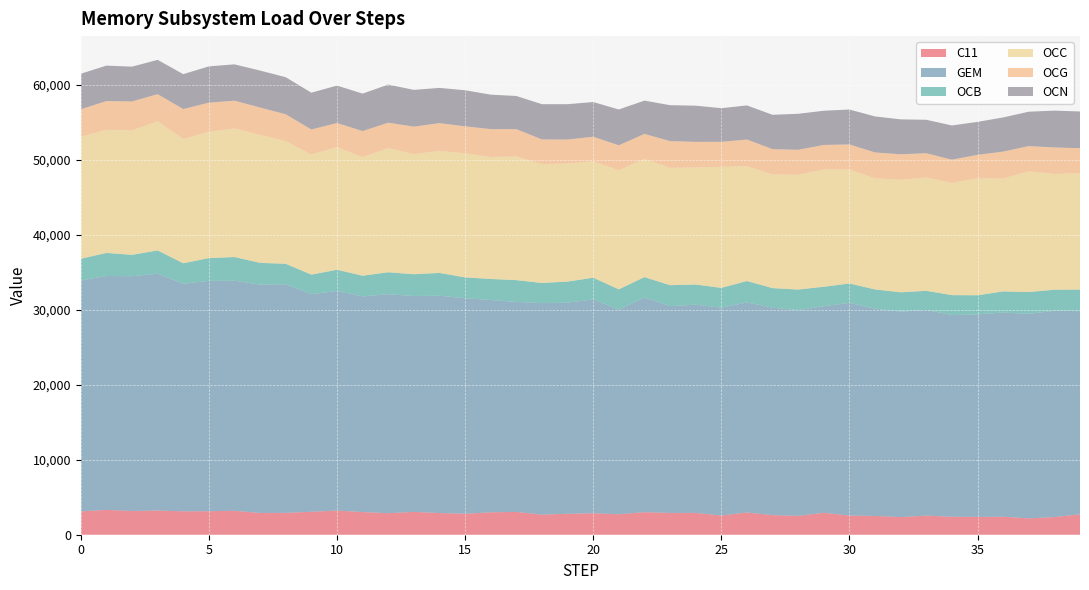

Reading left to right, what are all the values shown in this chart?

C11: 3116.6	3310.0	3164.7	3222.4	3120.2	3133.5	3187.5	2899.0	2911.4	3057.2	3217.2	3016.4	2870.0	3042.0	2889.4	2799.4	2984.8	3039.0	2677.5	2793.4	2858.6	2726.7	3001.8	2905.3	2908.6	2560.4	2964.8	2610.6	2518.1	2925.2	2553.5	2499.3	2350.7	2543.8	2394.6	2372.8	2401.2	2177.9	2352.2	2716.4
GEM: 30755.9	31174.8	31282.4	31561.2	30328.2	30698.4	30657.6	30441.9	30470.9	28992.6	29261.8	28744.0	29181.1	28774.5	28962.6	28722.2	28294.3	27983.8	28185.9	28134.1	28504.4	27254.4	28618.9	27560.5	27745.7	27701.5	27988.9	27642.2	27421.1	27534.7	28338.0	27627.8	27378.4	27416.2	26886.0	26992.2	27212.6	27258.8	27491.8	27083.9
OCB: 2907.8	3069.4	2853.4	3103.4	2727.5	3032.6	3161.7	2891.4	2724.5	2615.1	2833.5	2759.2	2927.9	2903.1	3041.1	2774.1	2806.1	2907.0	2686.6	2807.7	2891.1	2721.6	2714.1	2791.8	2691.3	2636.6	2857.4	2611.8	2733.7	2587.5	2593.4	2561.5	2577.3	2548.9	2650.4	2549.1	2808.7	2909.8	2806.1	2875.3
OCC: 16250.3	16410.6	16581.1	17212.1	16564.1	16831.3	17141.3	17047.0	16352.5	15997.9	16344.4	15790.2	16548.6	16003.4	16246.7	16541.8	16248.6	16484.1	15847.5	15737.4	15512.6	15869.8	15746.5	15644.6	15595.9	16130.8	15297.7	15154.1	15303.6	15619.0	15179.4	14802.8	14995.5	15086.4	14953.8	15573.5	15046.1	16092.6	15425.8	15521.0
OCG: 3670.1	3829.1	3858.2	3615.2	3990.4	3885.6	3698.2	3650.6	3571.9	3344.5	3213.4	3487.2	3384.6	3661.5	3712.4	3591.9	3719.0	3638.9	3282.1	3194.5	3272.3	3326.1	3337.5	3555.0	3415.4	3329.1	3559.4	3369.1	3324.2	3277.6	3351.6	3453.8	3397.6	3247.3	3099.8	3138.7	3590.5	3354.9	3532.7	3318.1
OCN: 4733.8	4725.2	4641.7	4572.0	4650.1	4840.8	4840.6	4926.3	4941.8	4902.1	4988.6	4989.6	5078.9	4901.3	4695.4	4803.5	4598.3	4418.6	4697.2	4708.7	4626.9	4775.6	4438.2	4786.4	4823.3	4486.7	4545.3	4576.7	4798.1	4559.5	4652.8	4801.6	4655.7	4457.0	4558.5	4393.6	4551.3	4583.0	4912.3	4892.8